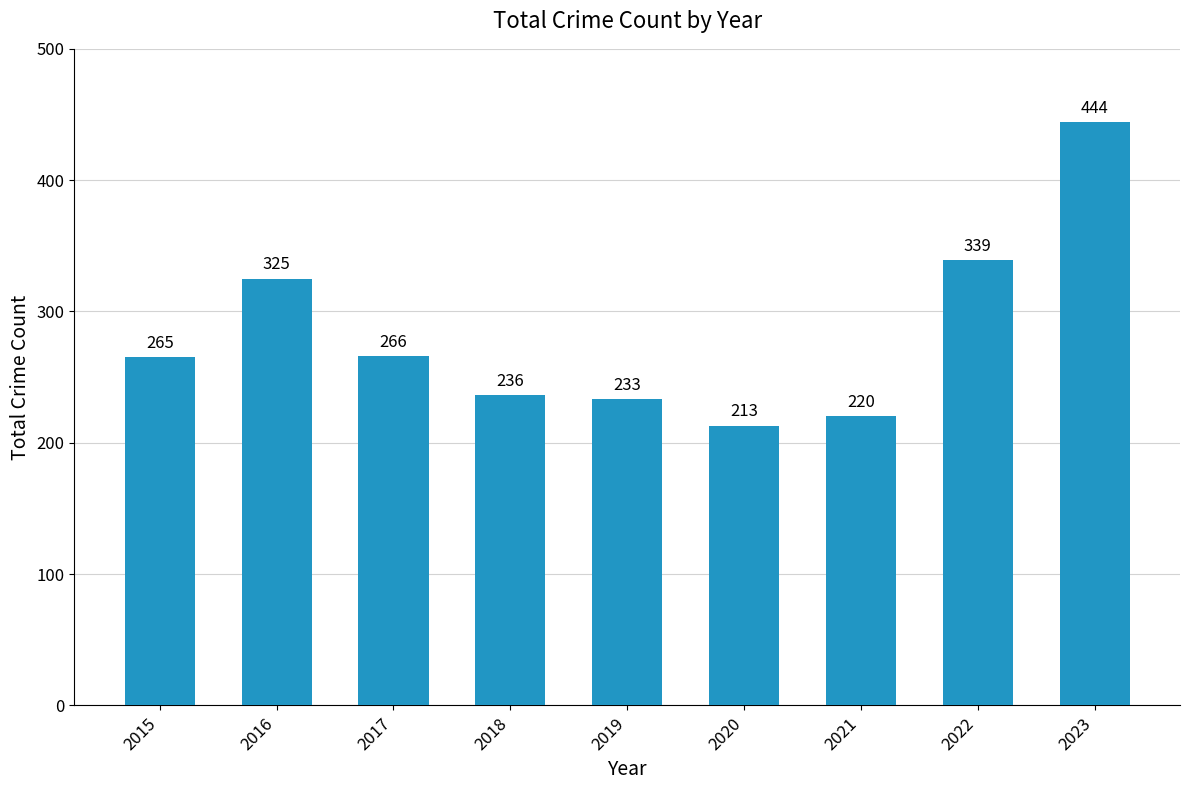

What is the minimum value shown in the chart?

213